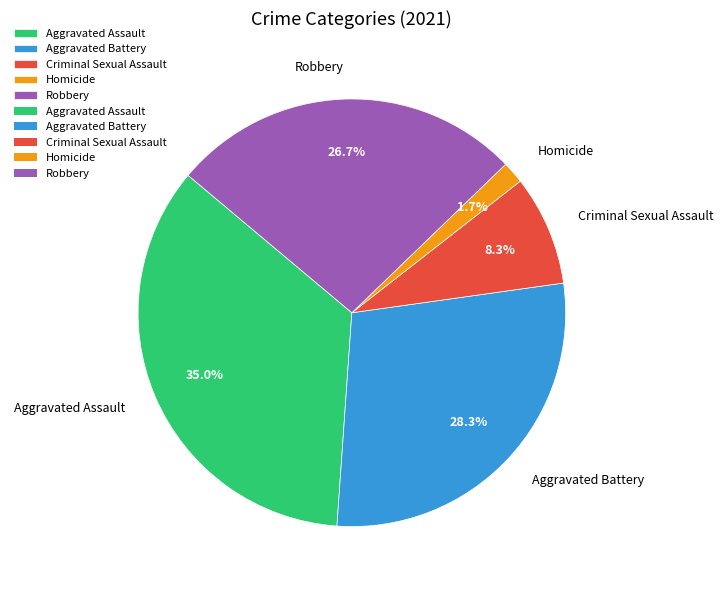

What percentage is the Aggravated Assault slice, to the nearest percent?

35%